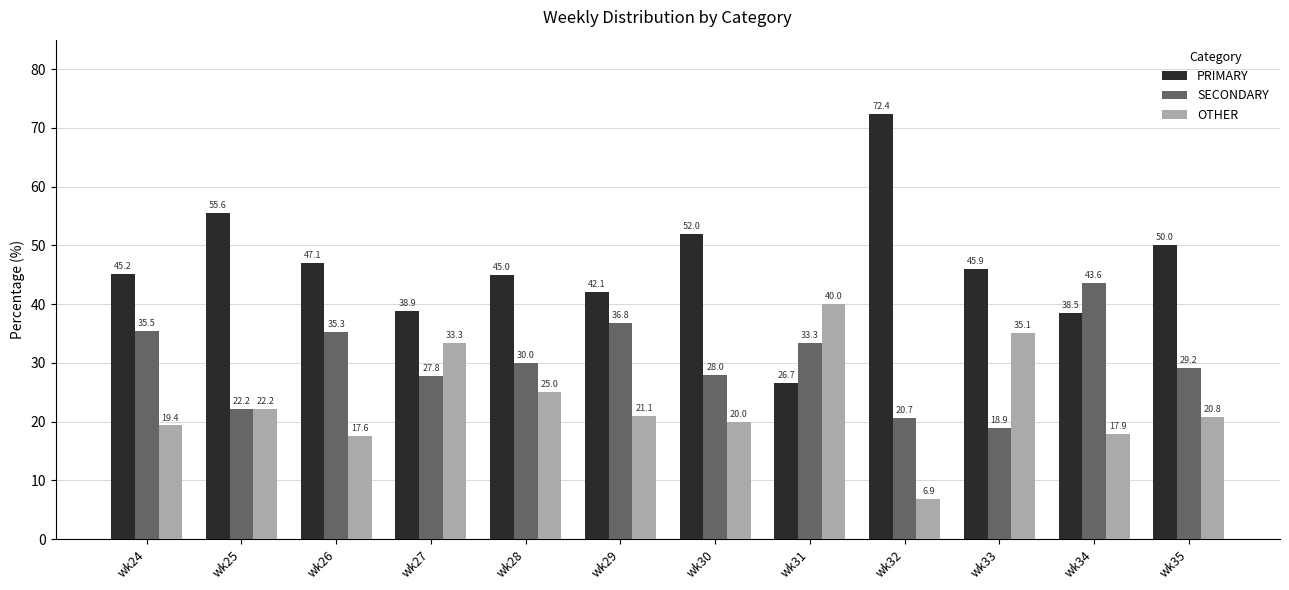

Reading left to right, extract all data points from this chart.

PRIMARY: wk24=45.2	wk25=55.6	wk26=47.1	wk27=38.9	wk28=45.0	wk29=42.1	wk30=52.0	wk31=26.7	wk32=72.4	wk33=45.9	wk34=38.5	wk35=50.0
SECONDARY: wk24=35.5	wk25=22.2	wk26=35.3	wk27=27.8	wk28=30.0	wk29=36.8	wk30=28.0	wk31=33.3	wk32=20.7	wk33=18.9	wk34=43.6	wk35=29.2
OTHER: wk24=19.4	wk25=22.2	wk26=17.6	wk27=33.3	wk28=25.0	wk29=21.1	wk30=20.0	wk31=40.0	wk32=6.9	wk33=35.1	wk34=17.9	wk35=20.8